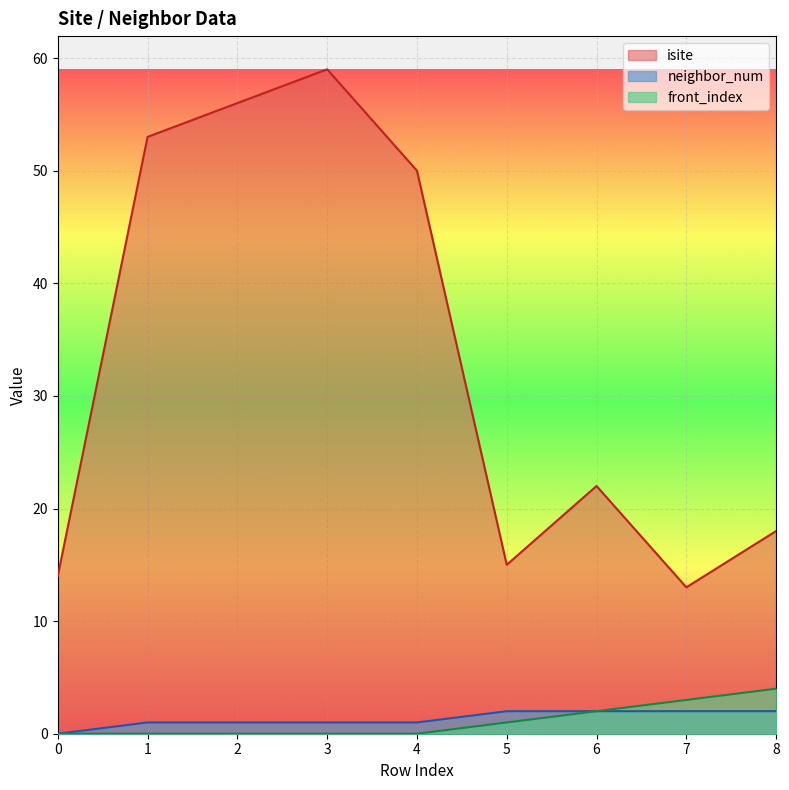

How many lines are shown in the chart?

3